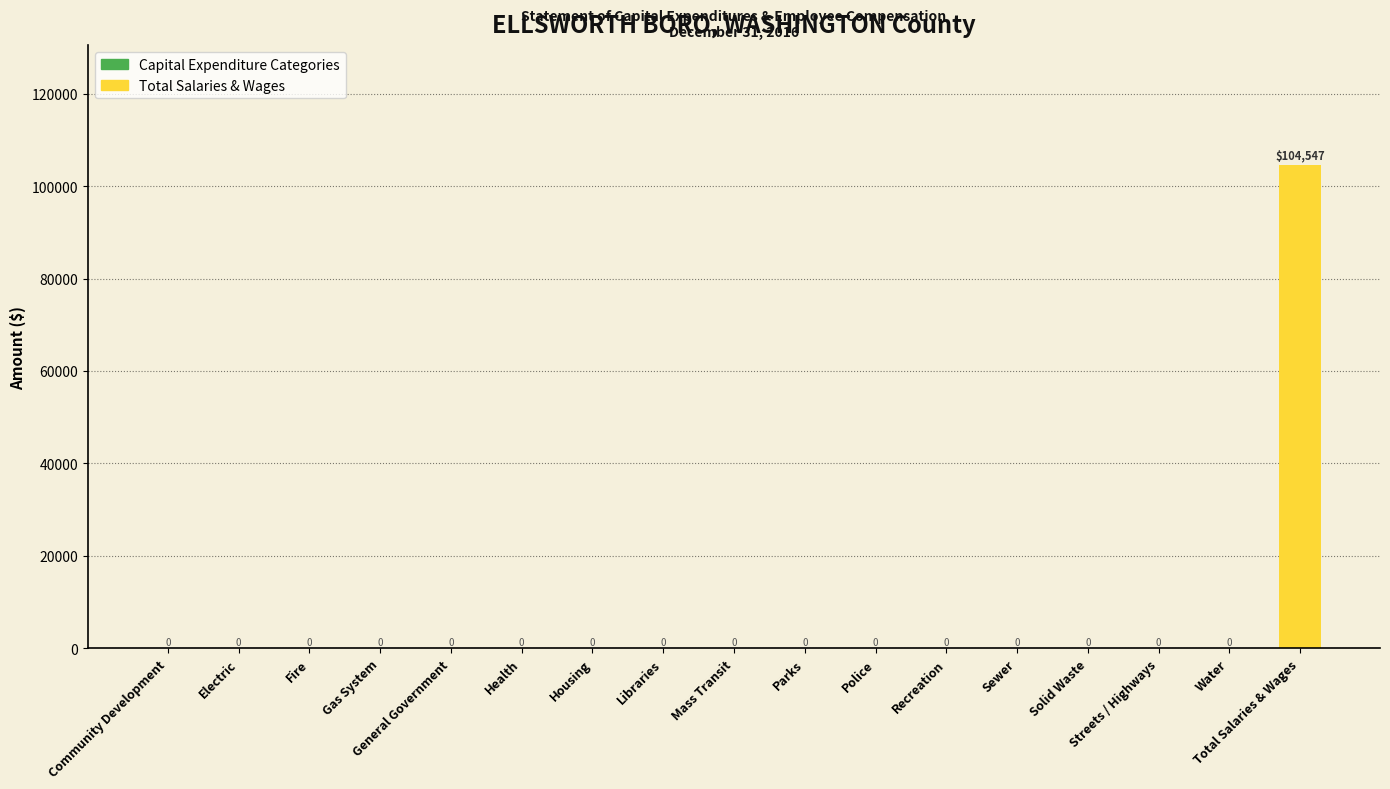

The value at Water is -55424. True or false?

False